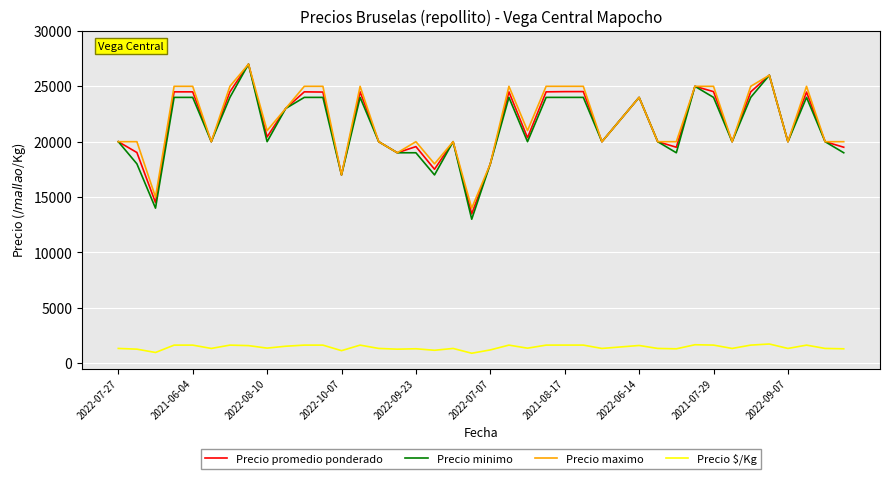

What is the maximum value shown in the chart?

27000